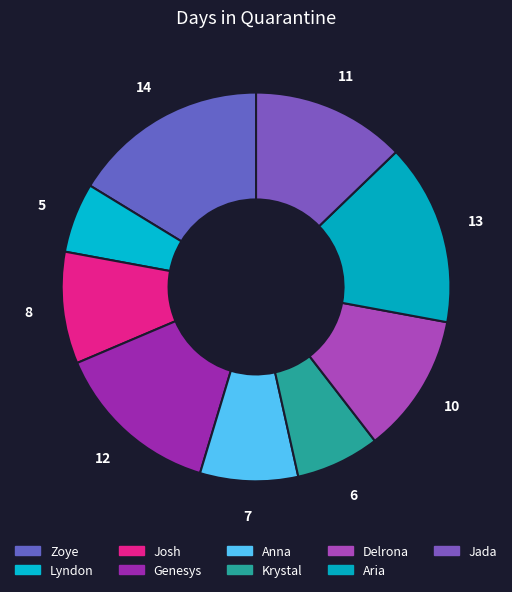

To the nearest percent, what percentage of the pie is Krystal?

7%